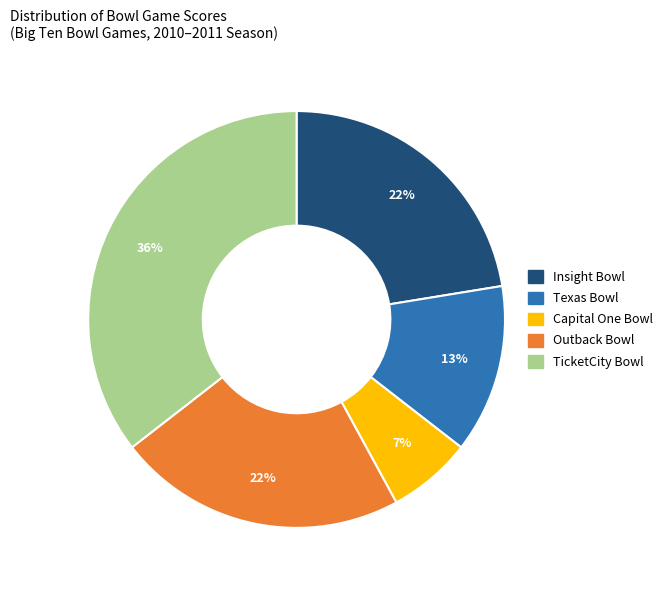

Is it true that TicketCity Bowl is 42% of the pie?

False